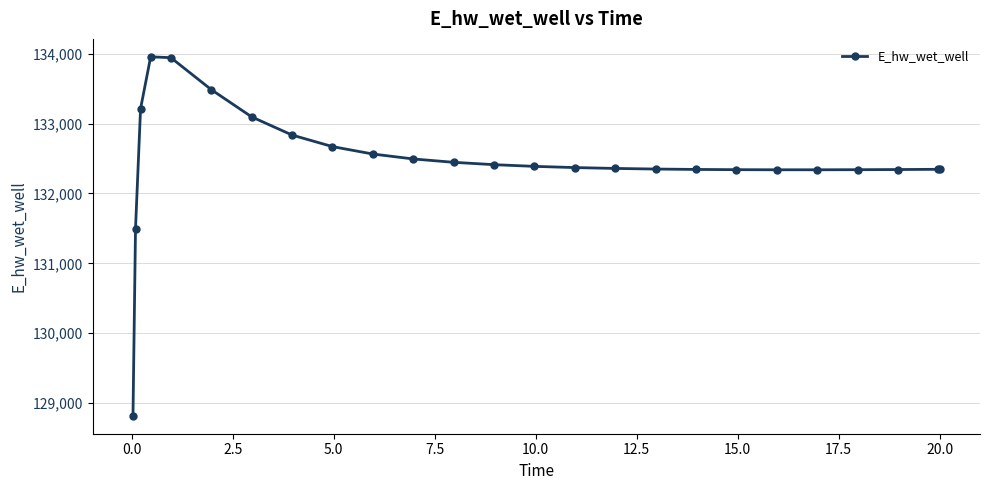

What is the difference between the maximum and minimum values?

5135.0